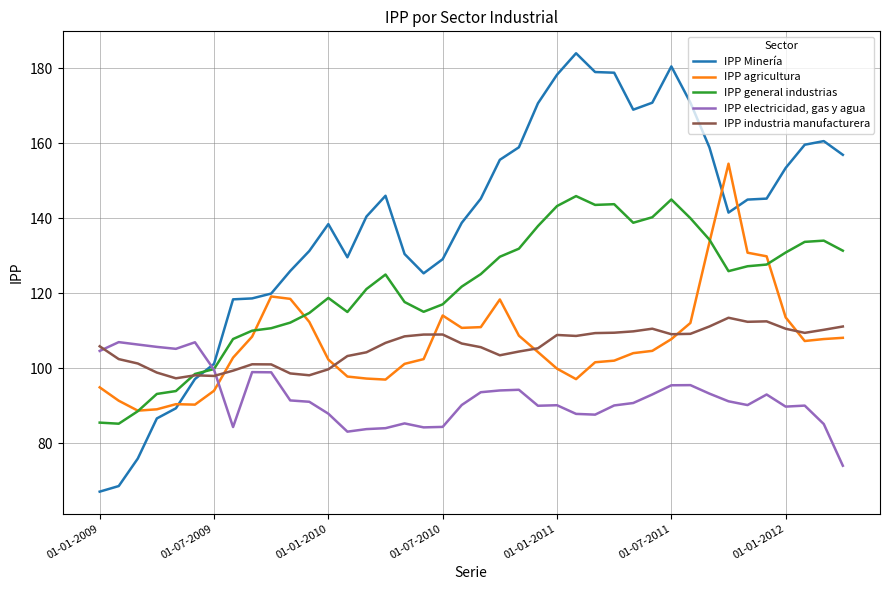

What is the minimum value shown in the chart?

67.1